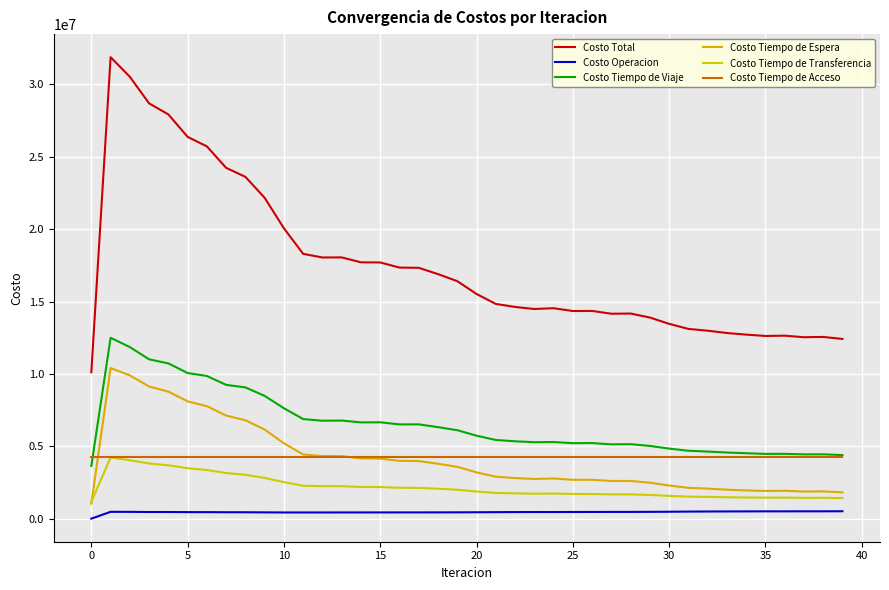

True or false: Costo Total and Costo Tiempo de Viaje intersect in this chart.

False